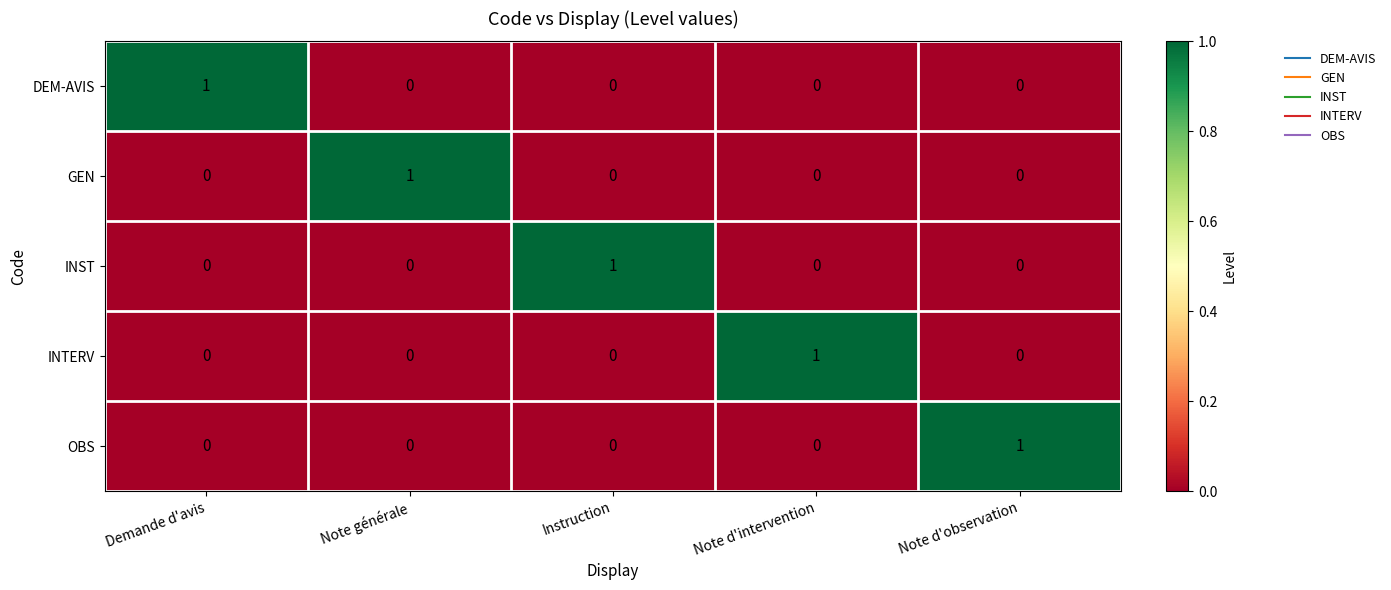

At which label does GEN reach its peak?

Note générale